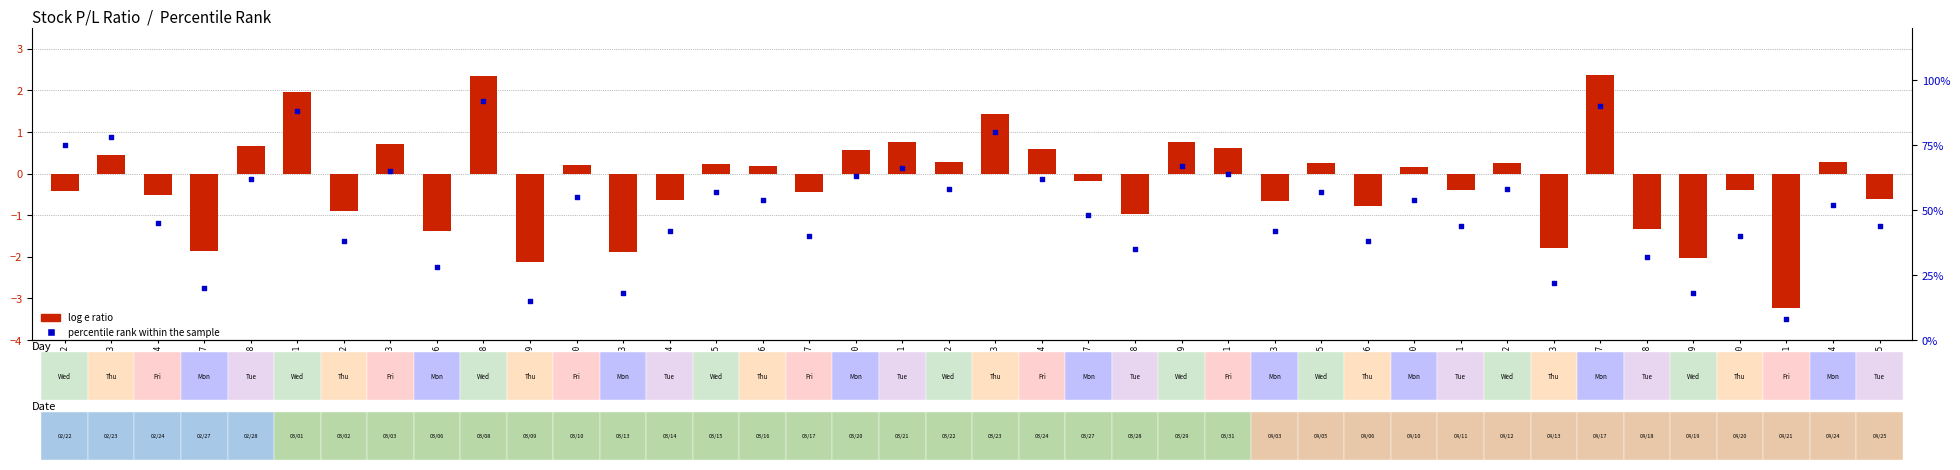

Which series has the widest spread of Y values?

percentile rank within the sample